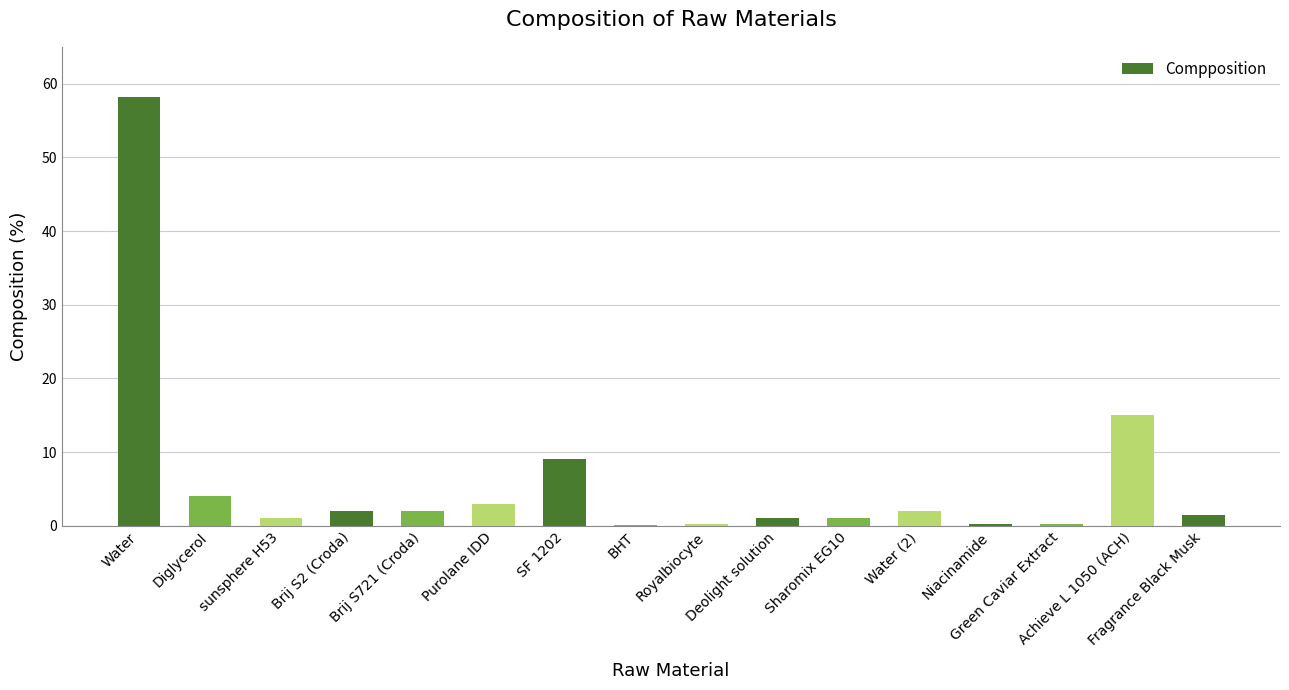

At which label does the data first exceed 2?

Water